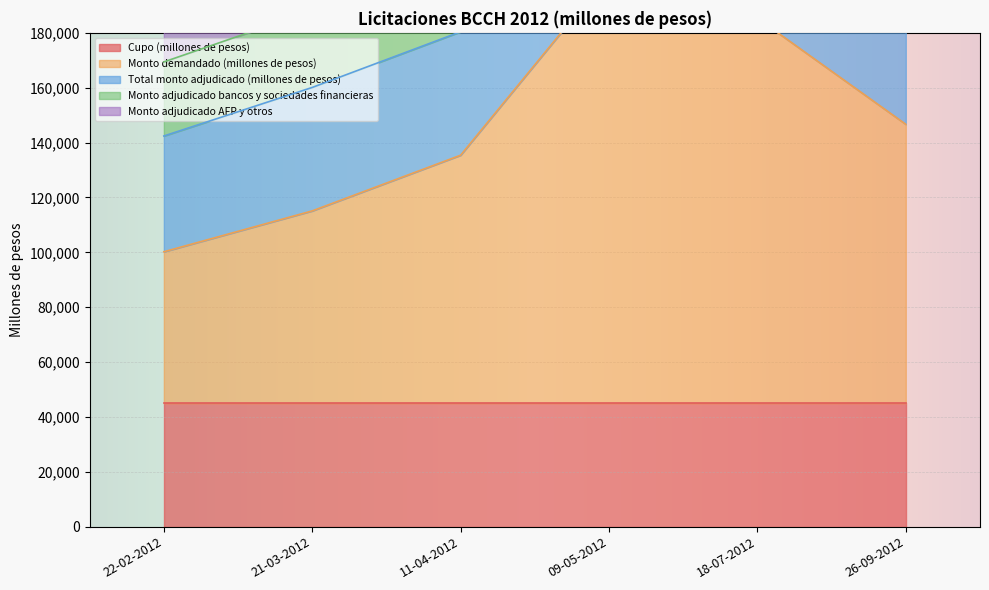

What are all the series names shown in the legend?

Cupo (millones de pesos), Monto demandado (millones de pesos), Total monto adjudicado (millones de pesos), Monto adjudicado bancos y sociedades financieras, Monto adjudicado AFP y otros